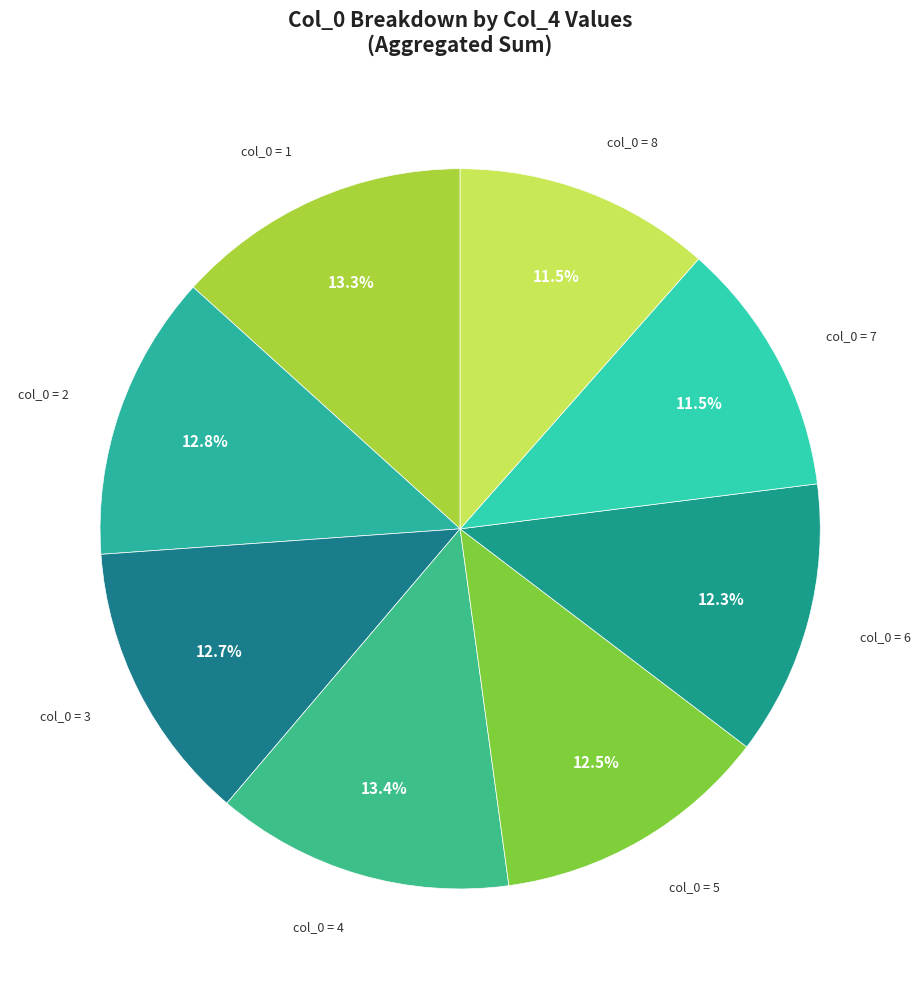

Is there any slice that represents more than half of the pie?

No